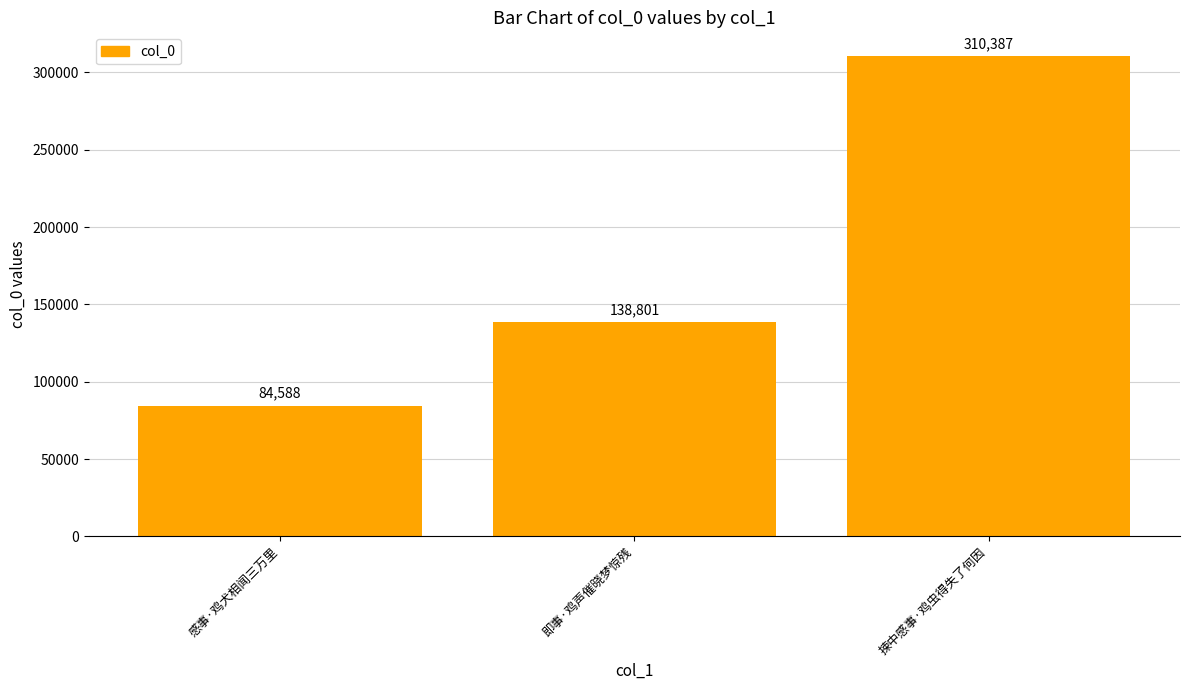

True or false: the data shows 134029 at 感事·鸡犬相闻三万里.

False